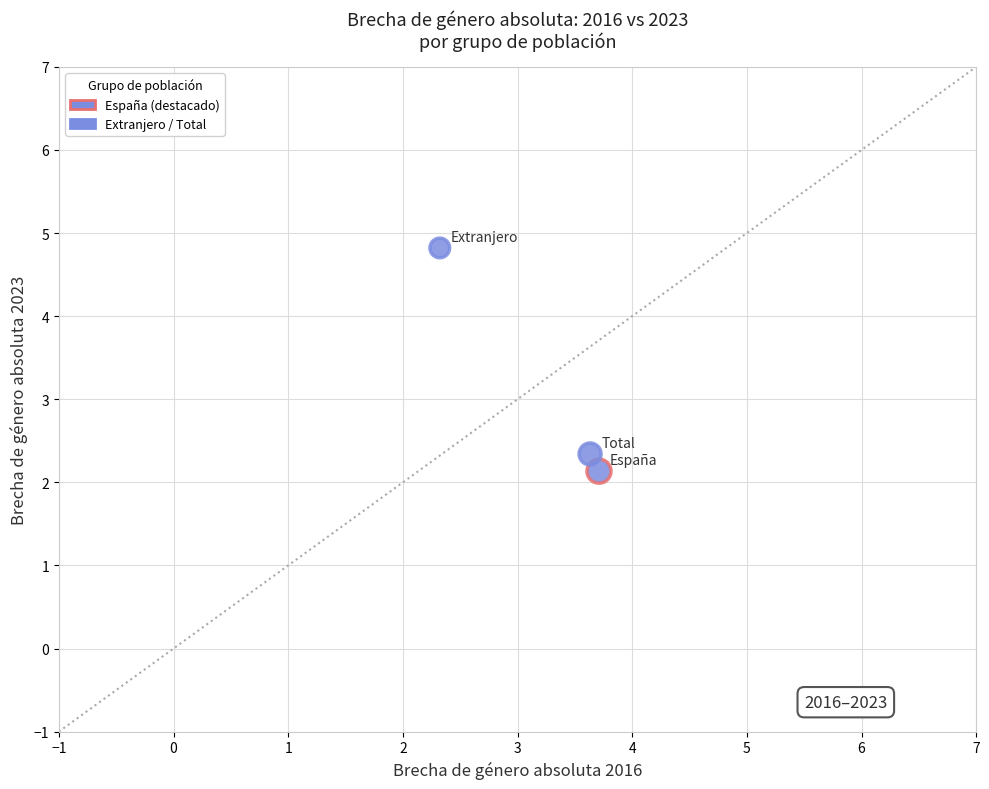

What is the average Y value?

3.1